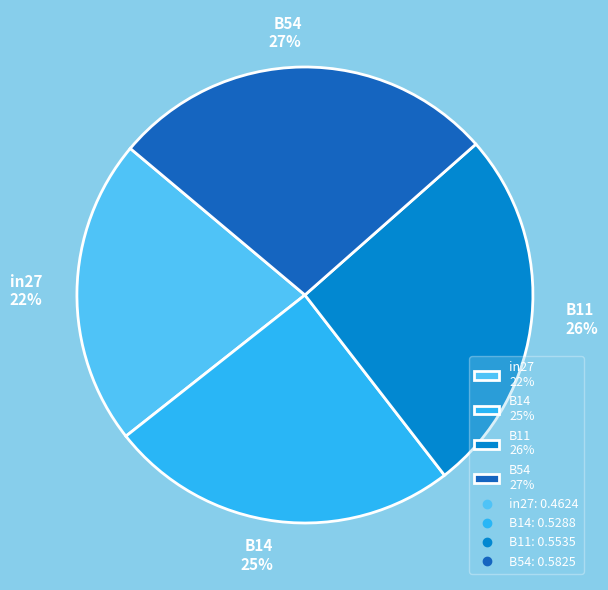

Rank the categories by value from lowest to highest.

in27 22%, B14 25%, B11 26%, B54 27%